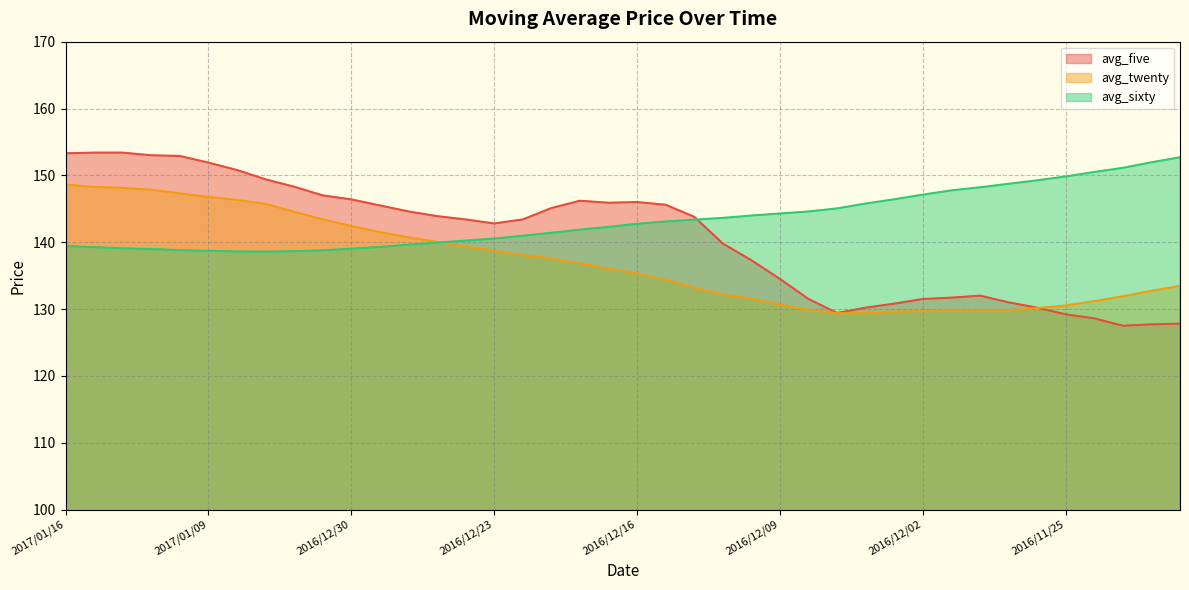

After their last crossing, which series has the higher values: avg_sixty or avg_five?

avg_sixty